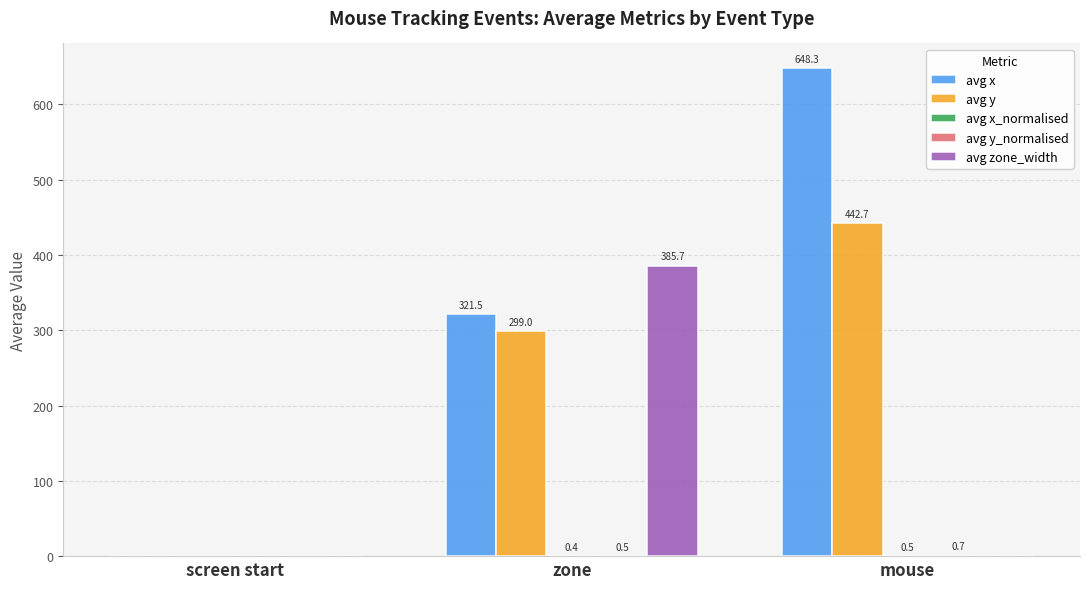

What is the average value of the avg zone_width series?

128.6